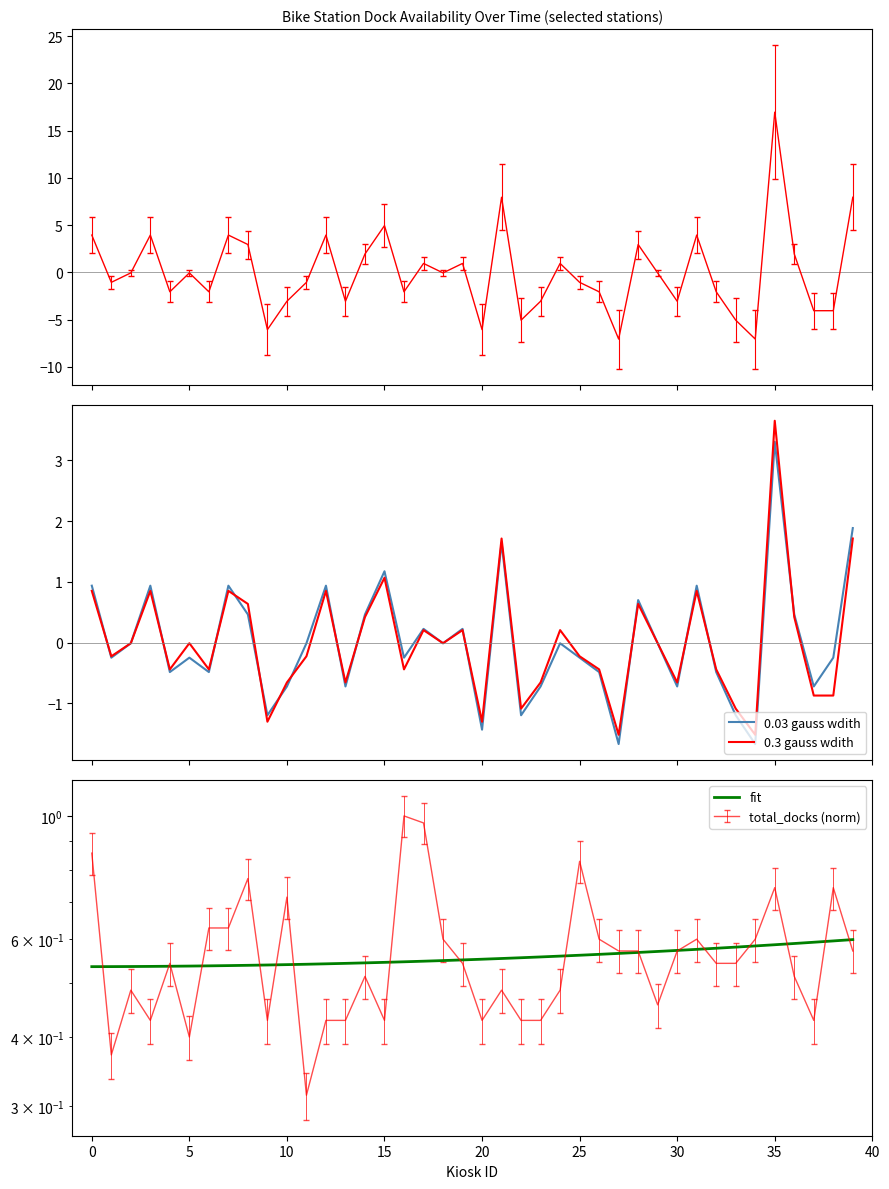

Which category has the highest value across all series?

35